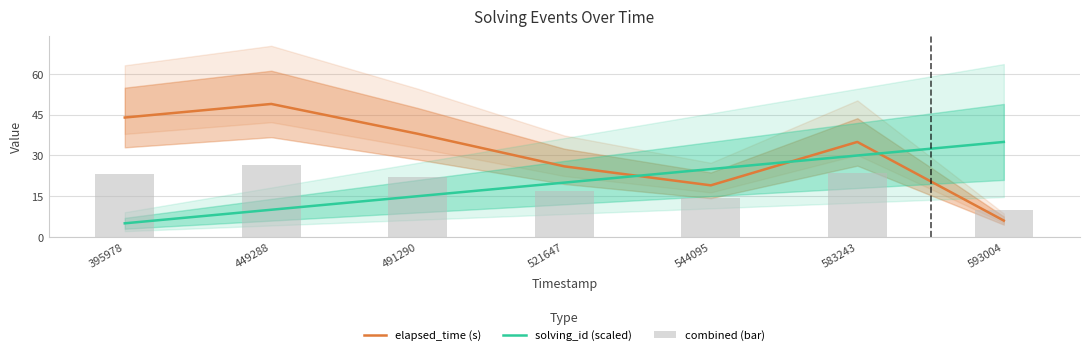

What is the smallest value displayed?

5.0